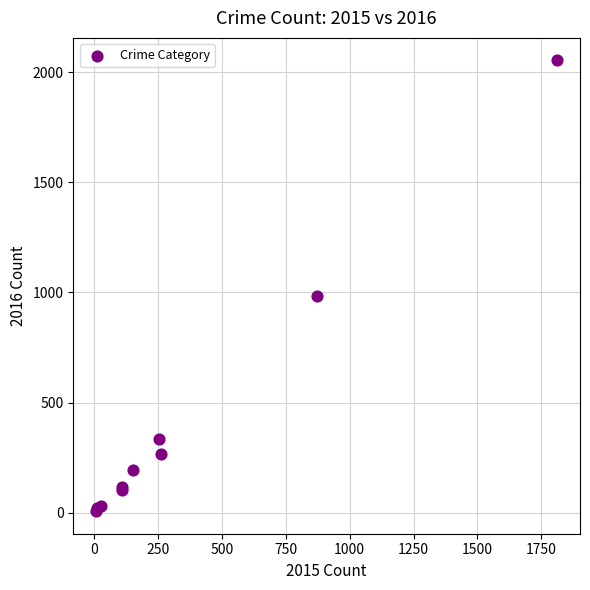

What Y value in the scatter plot is closest to 1030?

984